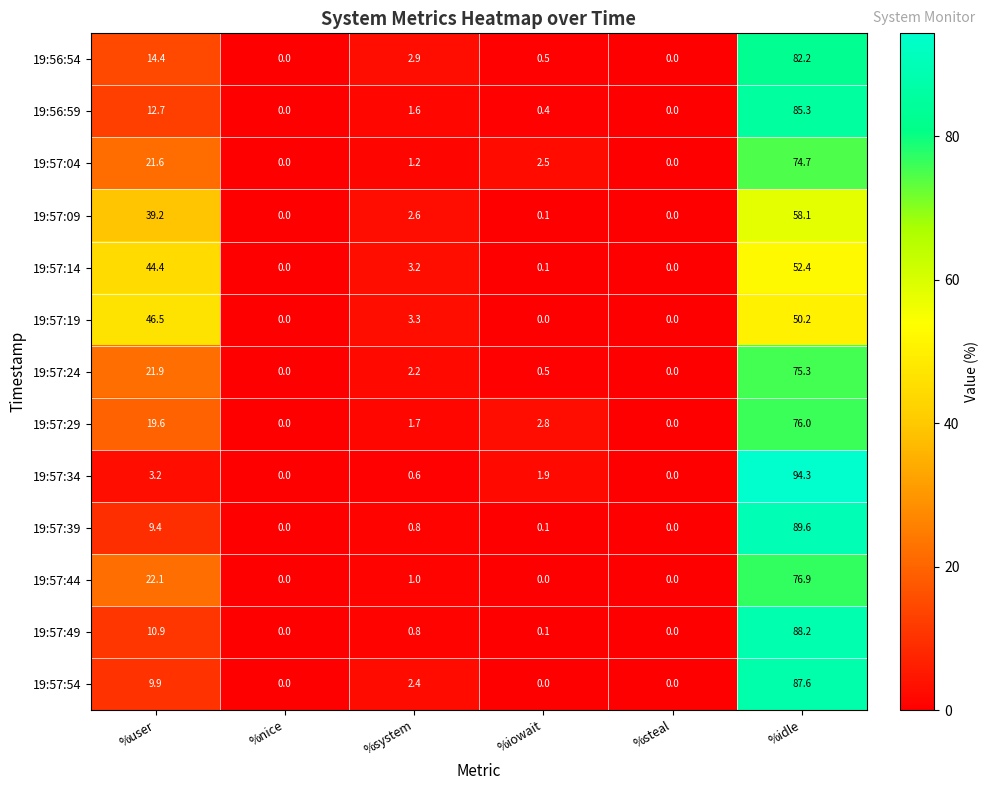

At which category does the chart reach its peak across all series?

%idle